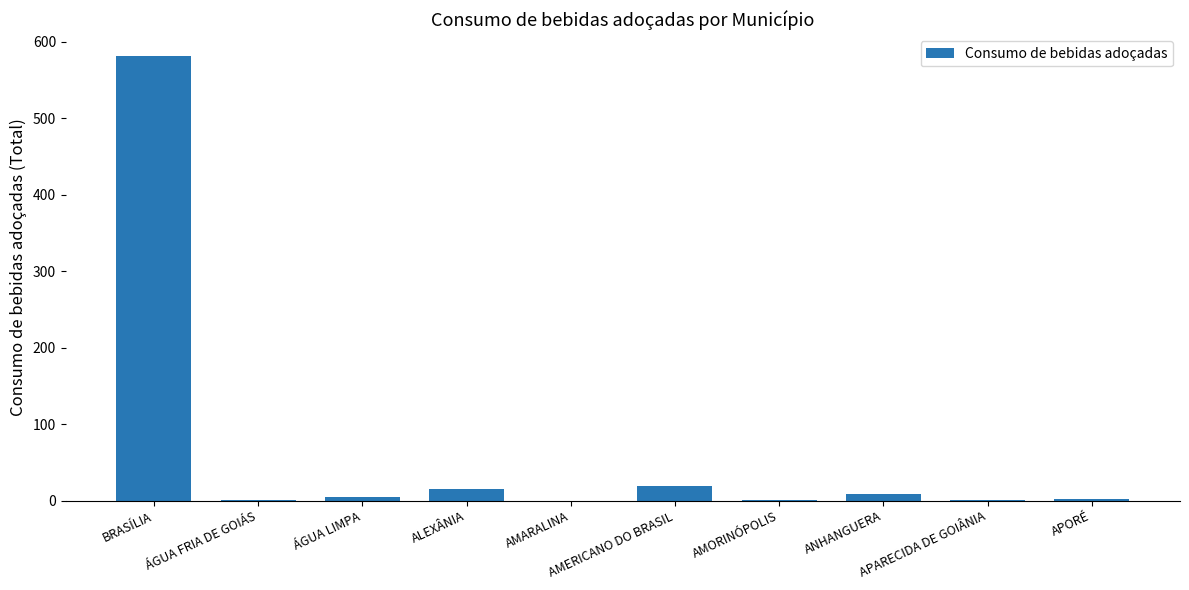

What is the maximum value shown in the chart?

581